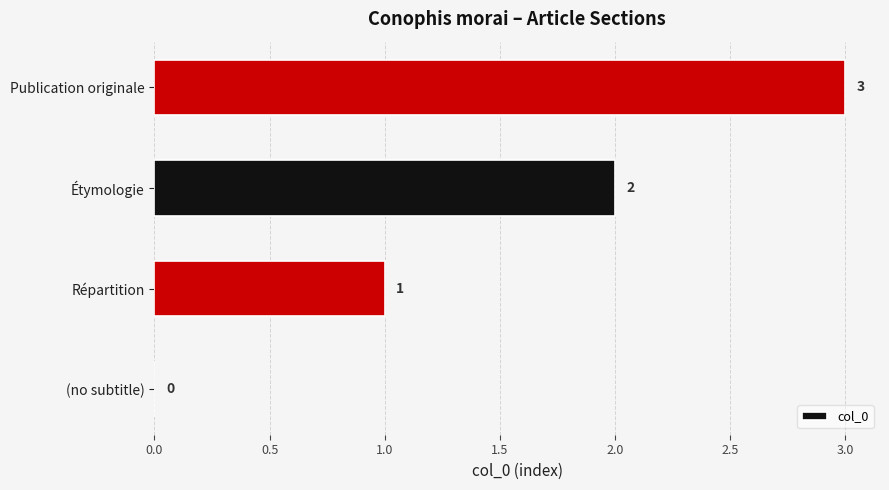

Which has a higher value, Publication originale or Répartition?

Publication originale